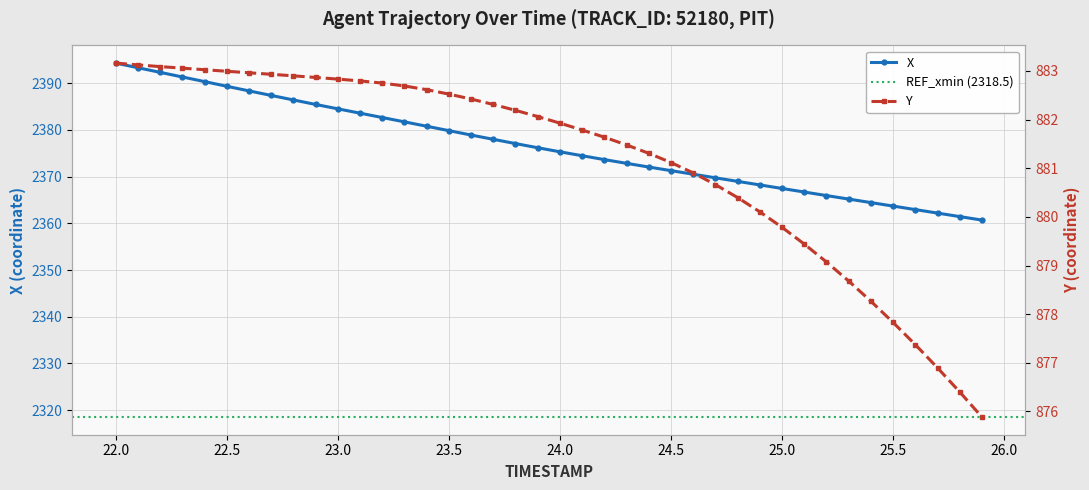

What is the highest value of the X series?

2394.3